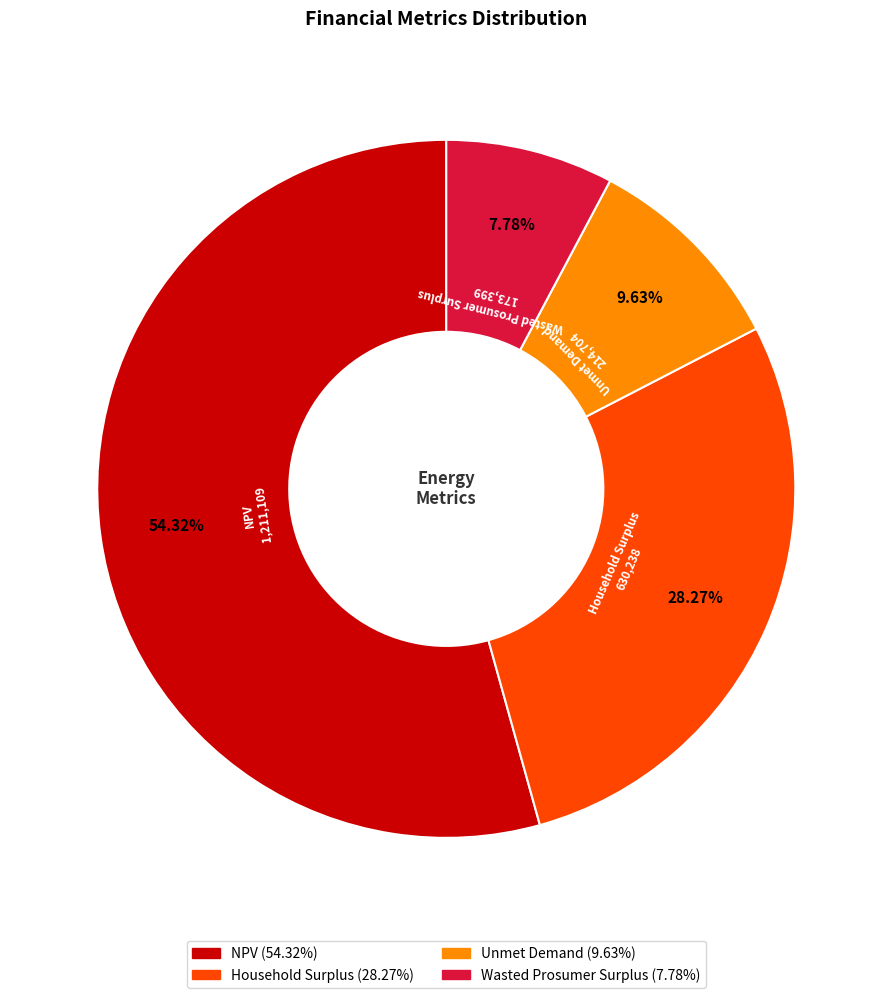

Combined, do Household Surplus and Unmet Demand account for over 50%?

No